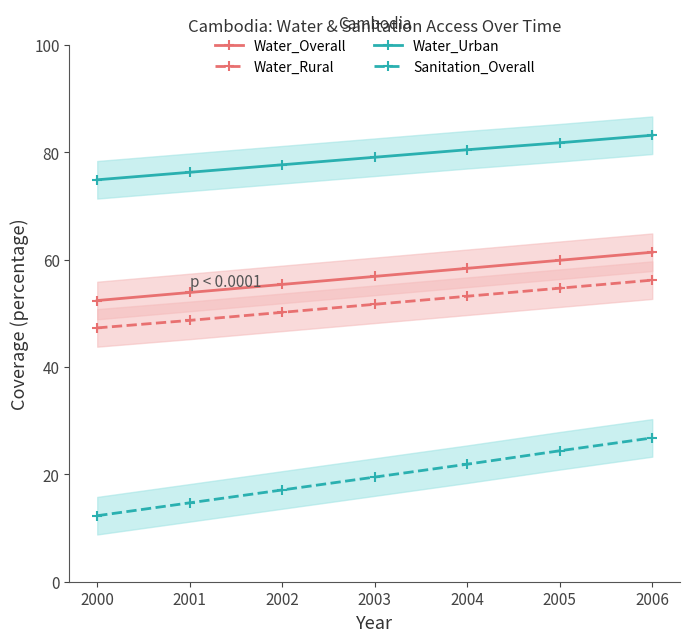

At which category does the chart reach its peak across all series?

2006